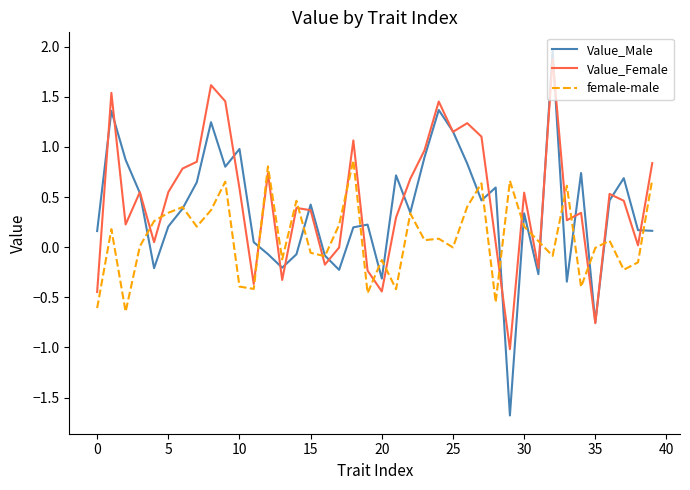

Which series has the widest spread of values?

Value_Male